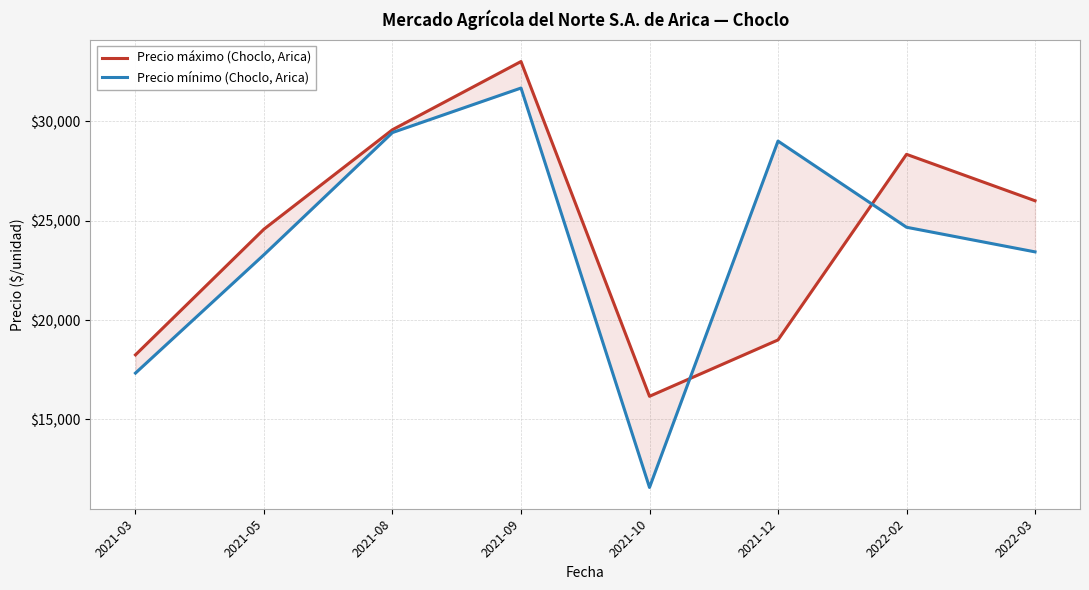

Between 2021-03 and 2021-10, which series saw the biggest shift?

Precio mínimo (Choclo, Arica)